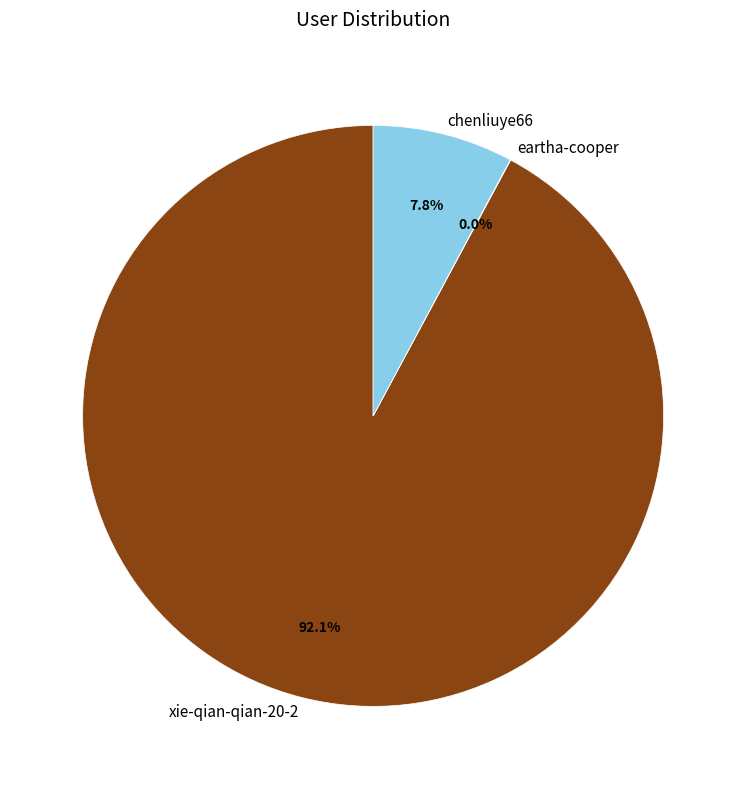

How much of the chart is everything except chenliuye66?

92.2%